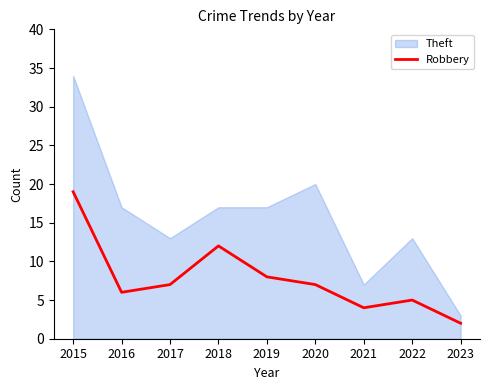

The value at 2023 is 1. True or false?

False